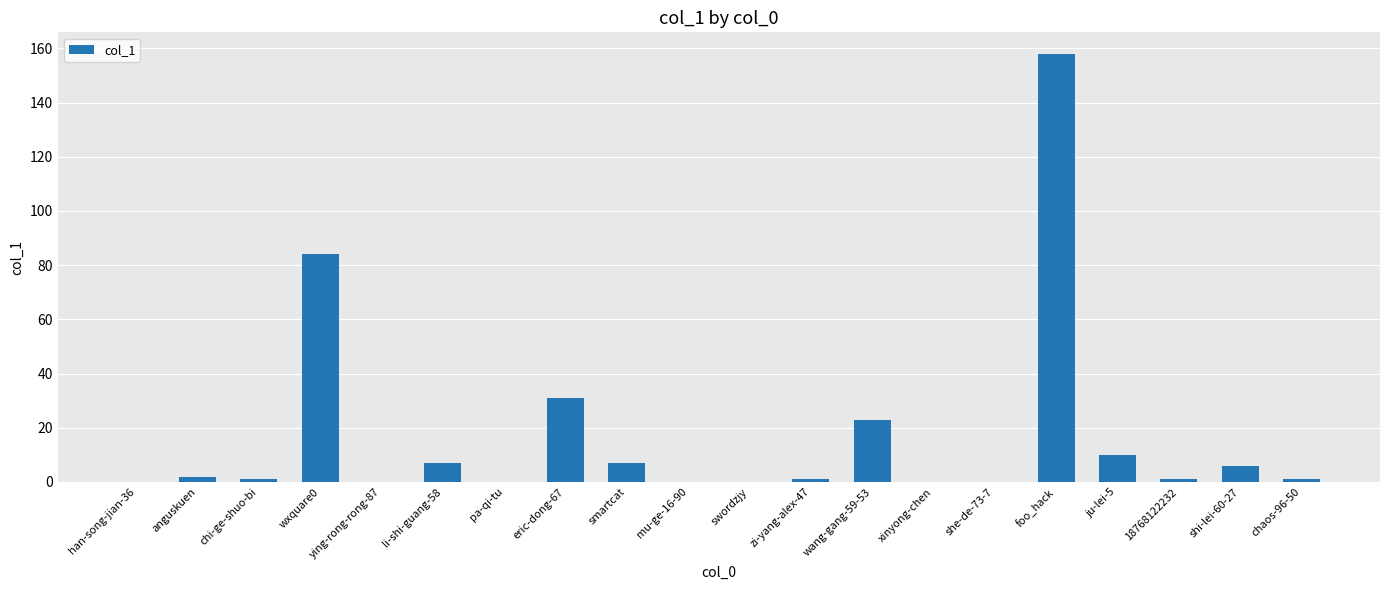

What is the change in value from anguskuen to zi-yang-alex-47?

-1